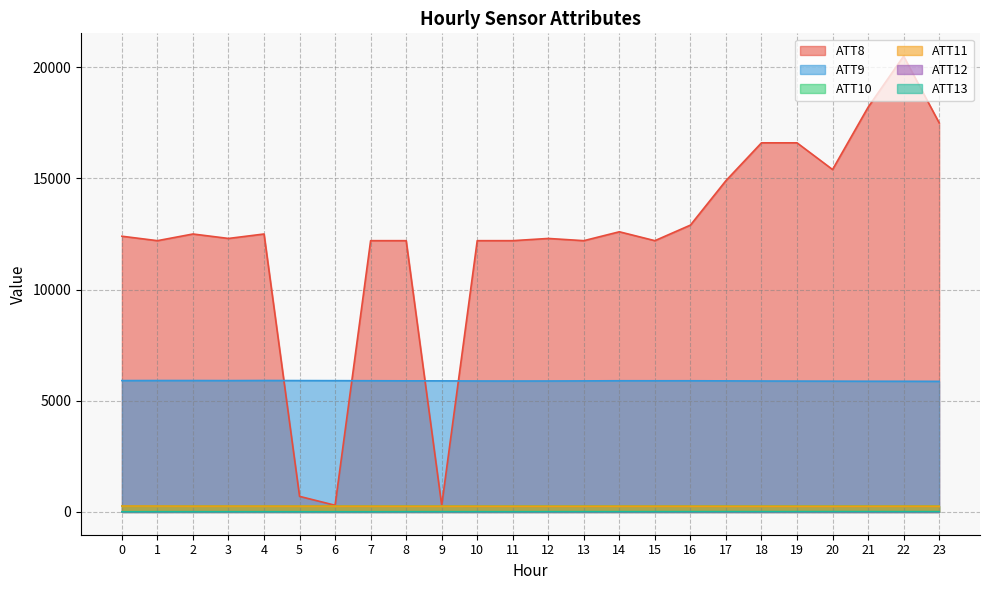

At which category is the sum across all series the highest?

22